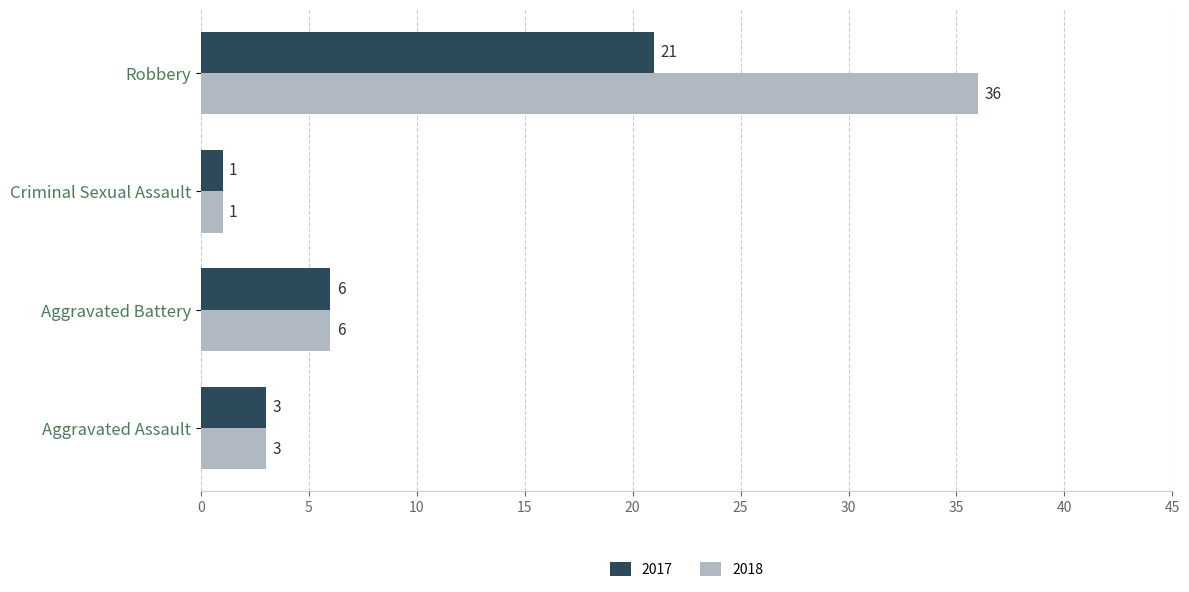

At which category does the chart reach its peak across all series?

Robbery